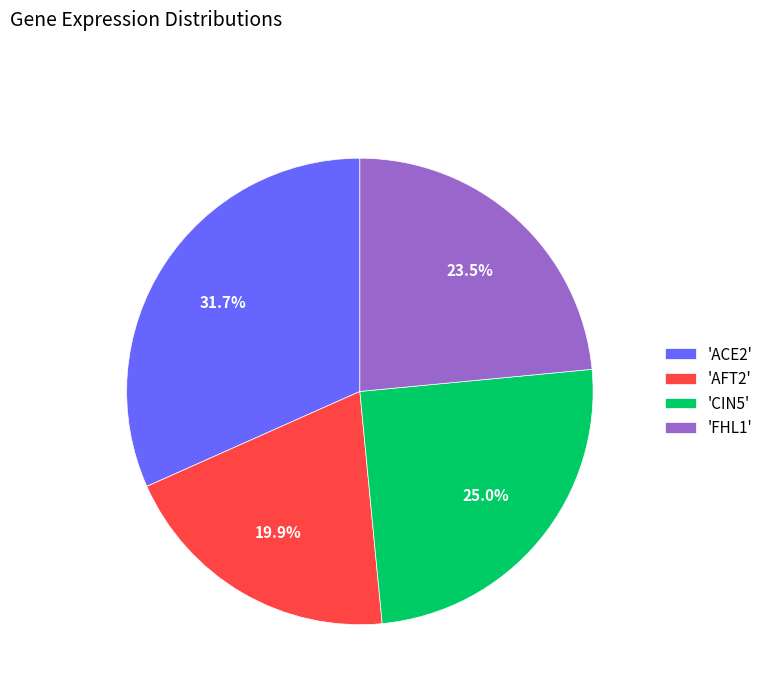

How much of the chart is everything except 'ACE2'?

68.3%